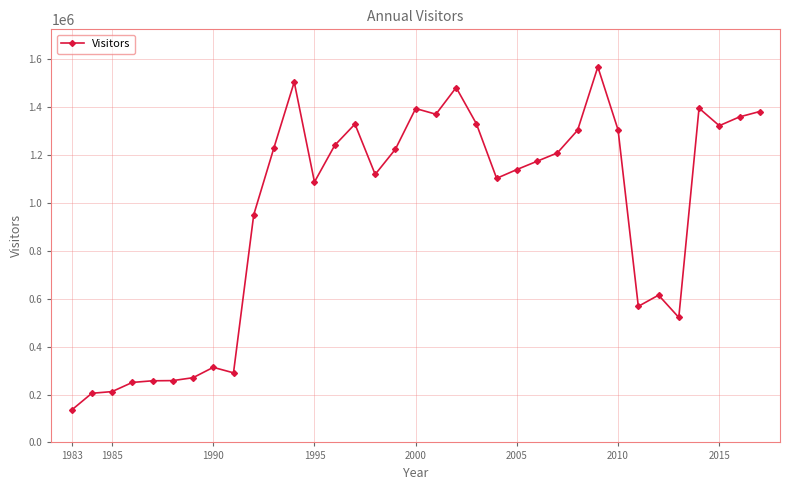

What is the value of the 2nd point from the left?

205124